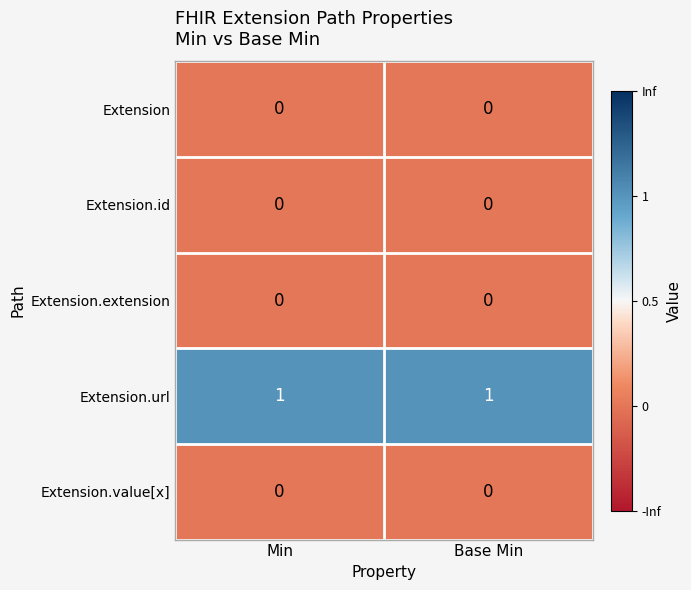

Is the value of Extension.value[x] at Min greater than the value of Extension.url at Min?

No